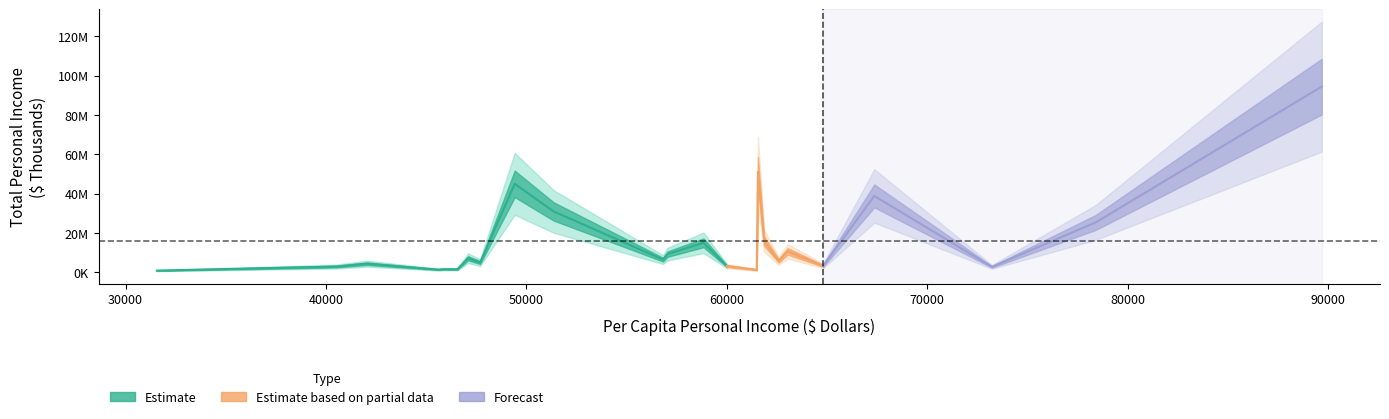

Count the number of categories in the chart.

24